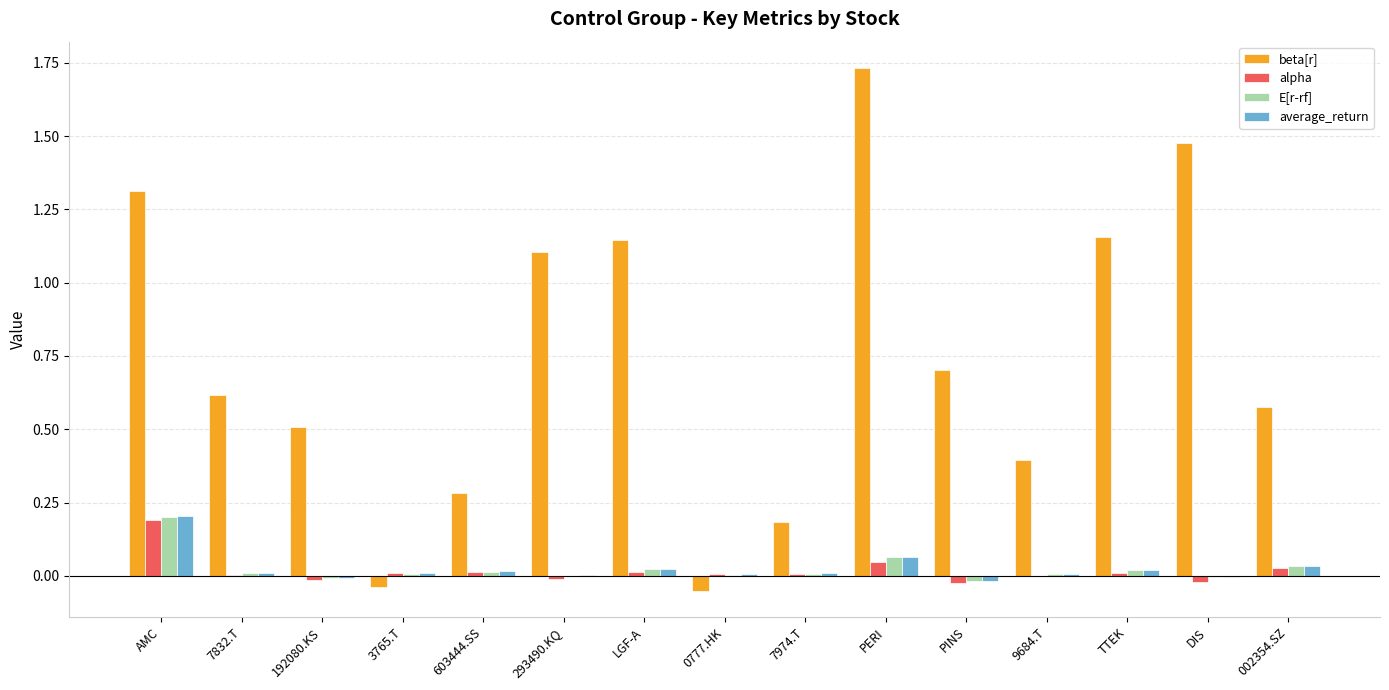

True or false: beta[r] has a value of 0.8 at LGF-A.

False